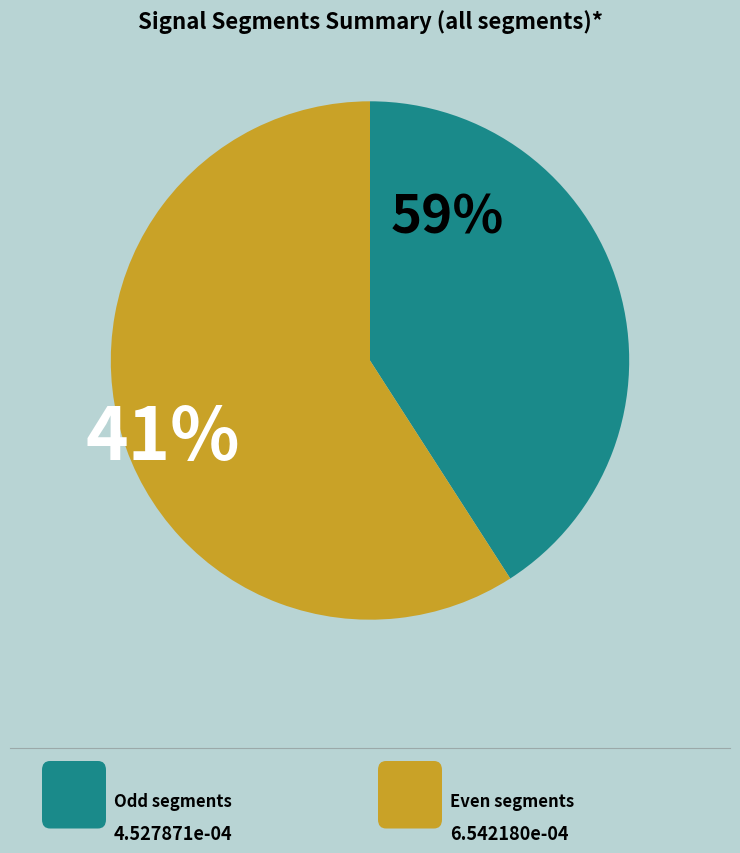

Is there a majority slice in this chart?

Yes